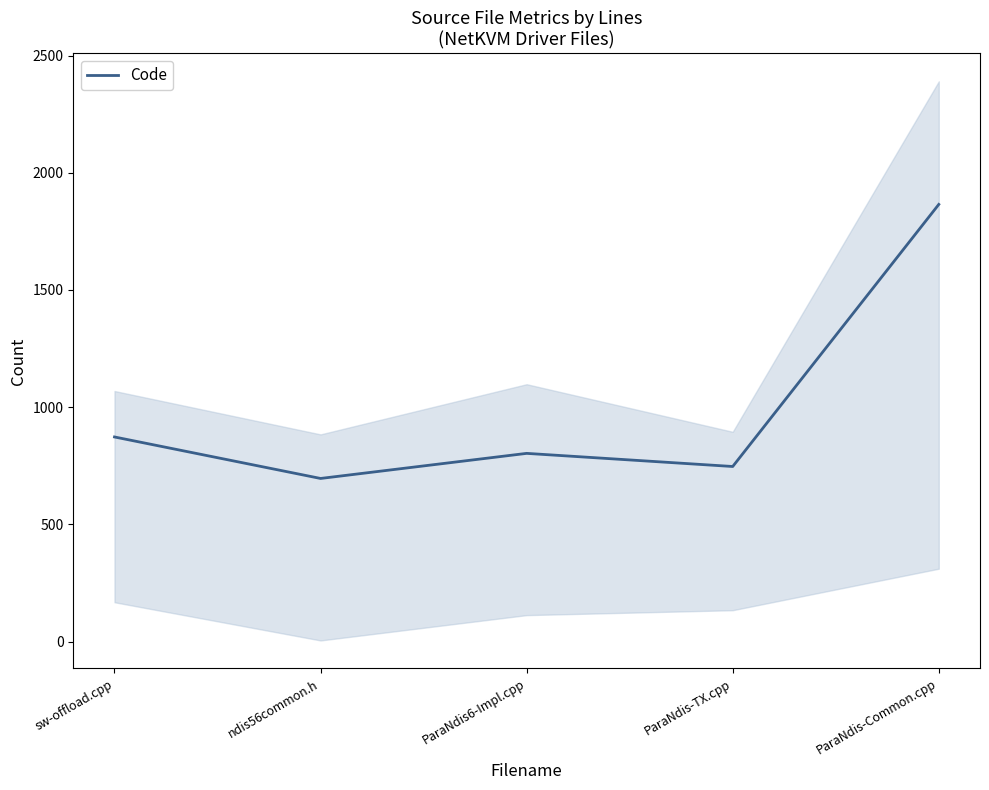

What is the difference between the maximum and second lowest values?

1118